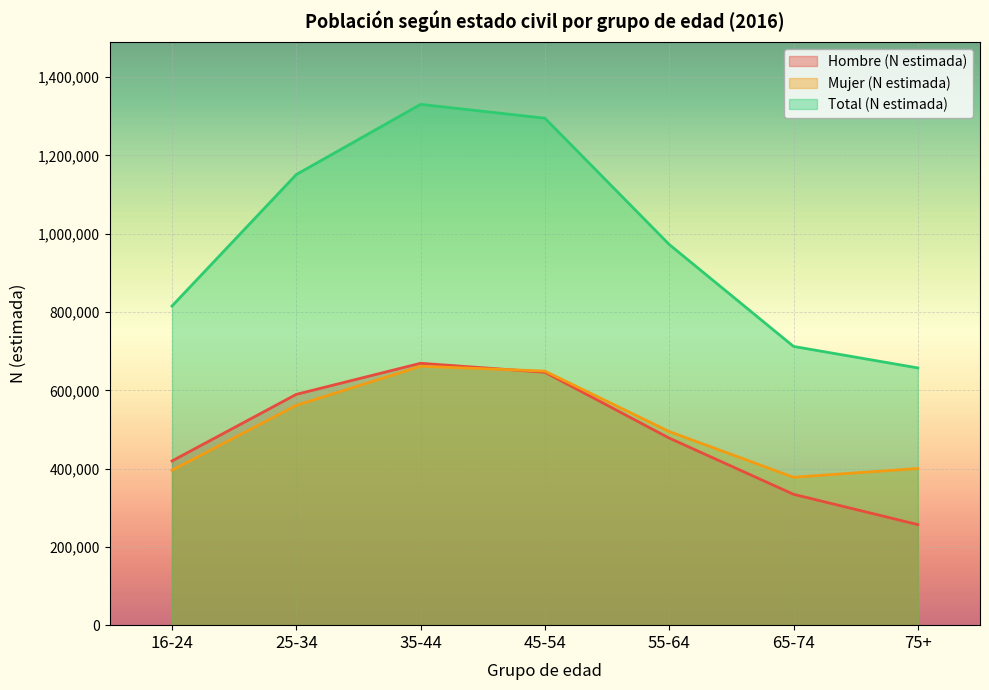

True or false: Mujer (N estimada) and Hombre (N estimada) cross at least once.

True